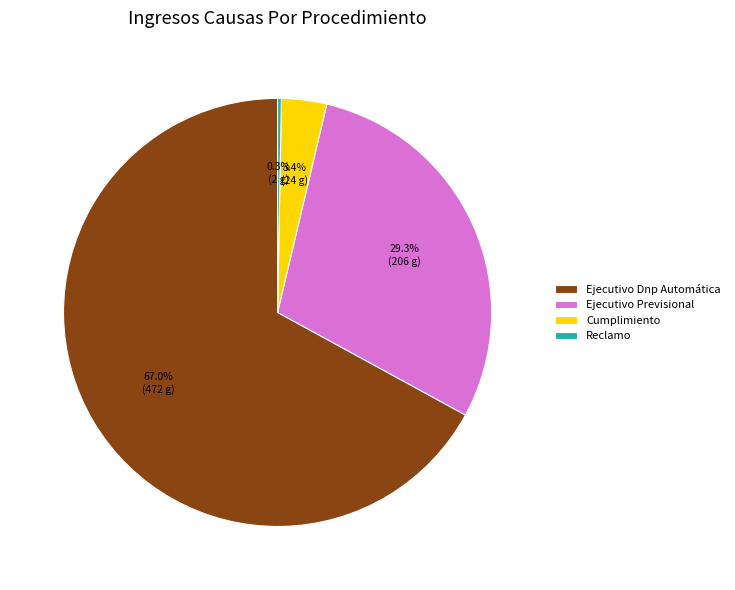

What is the smallest slice in the pie chart?

Reclamo